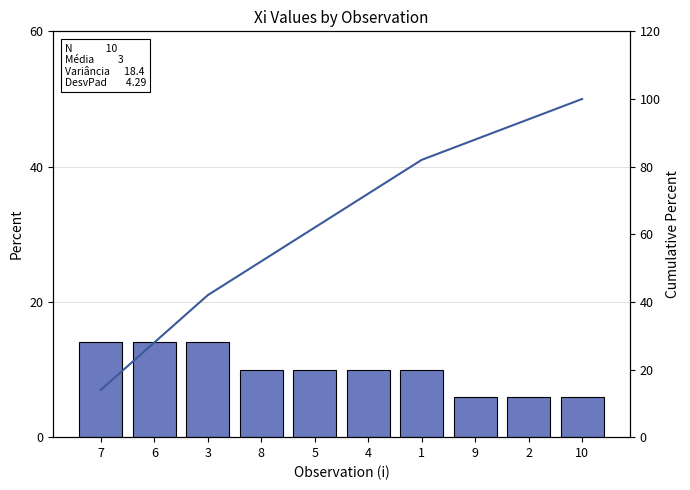

What is the average value of the Cumulative % series?

63.4